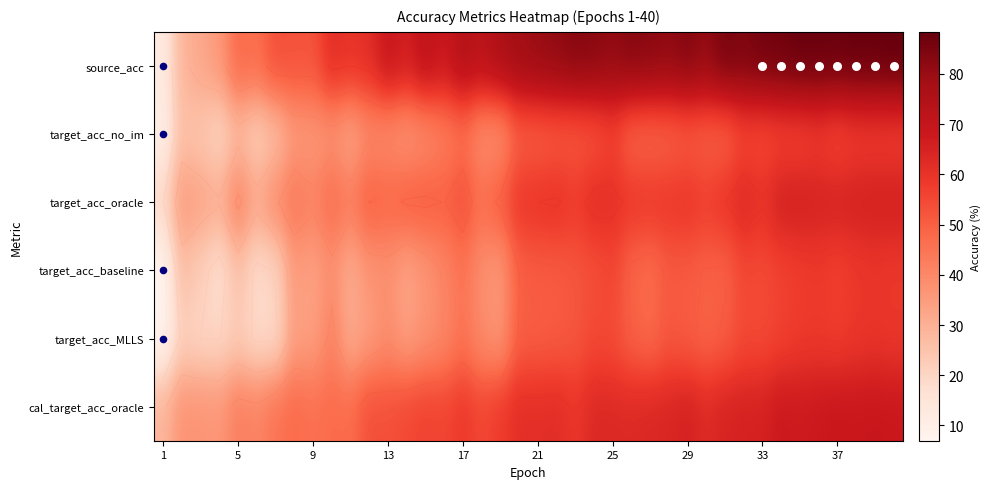

At which category is the sum across all series the highest?

38